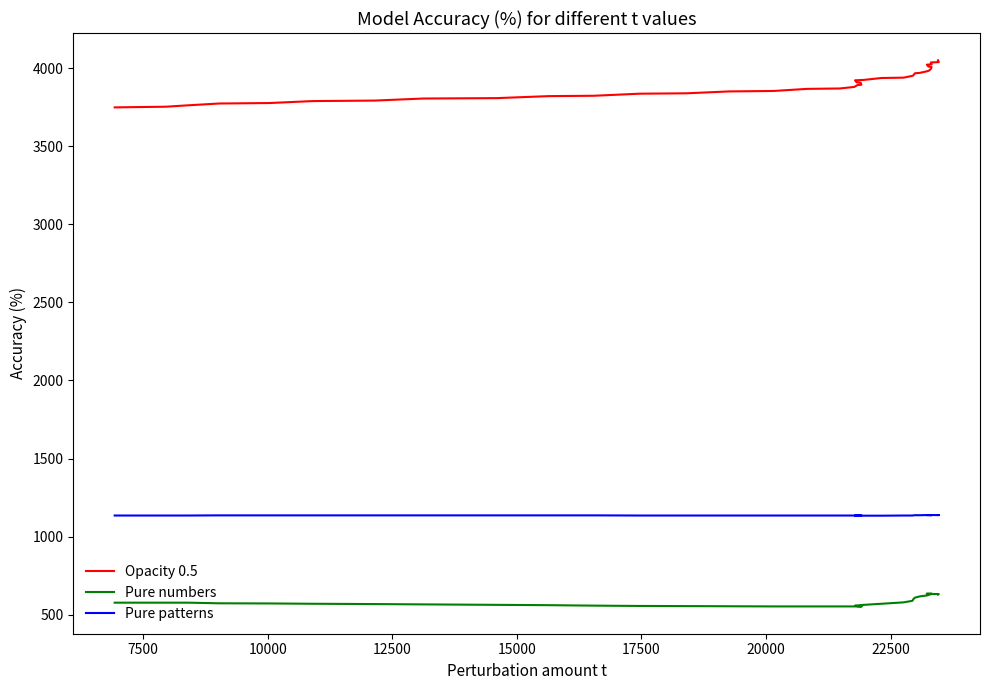

What is the difference between the second highest and minimum values in the Pure patterns series?

4.0